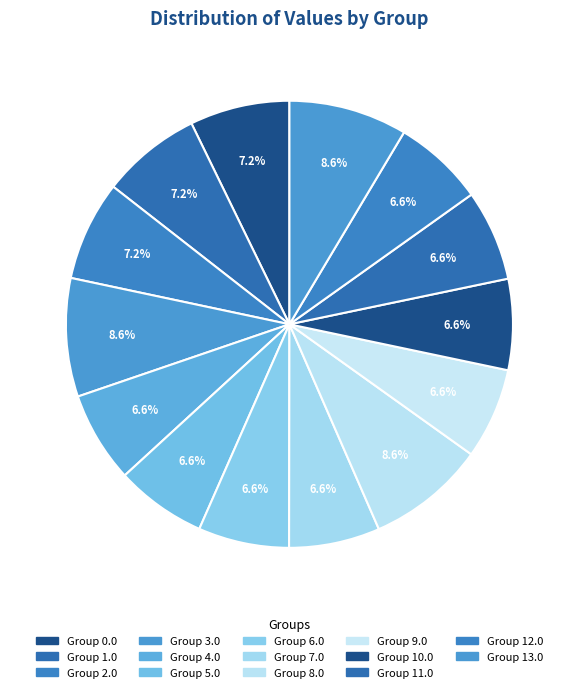

Does any single category account for the majority?

No